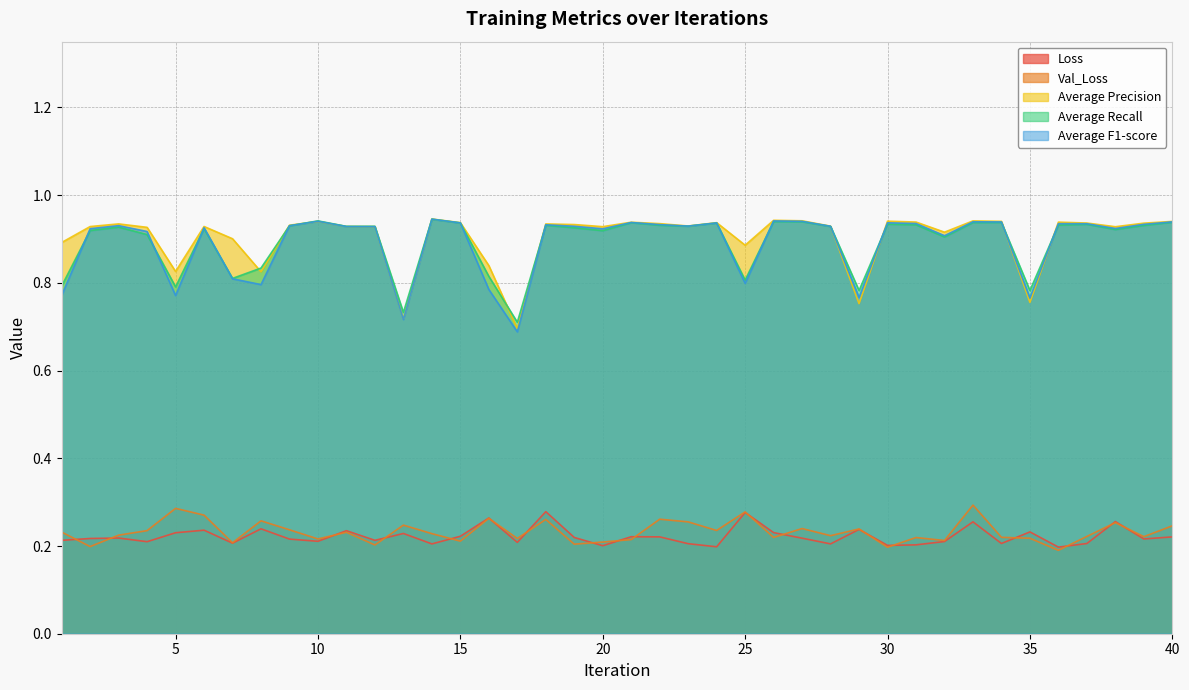

Is it true that Average Precision equals 0.6 at 32?

False